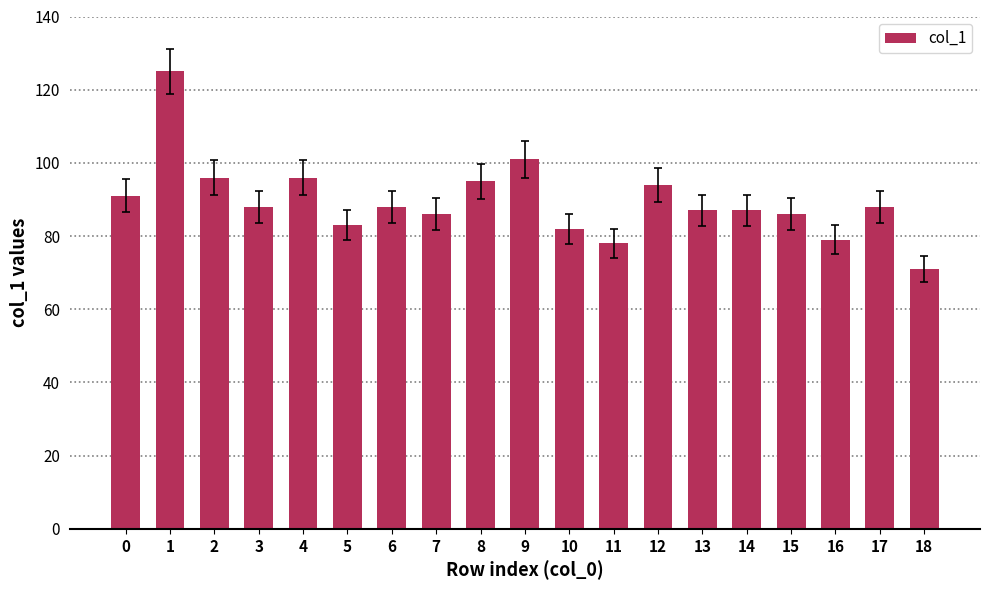

What is the minimum value shown in the chart?

71